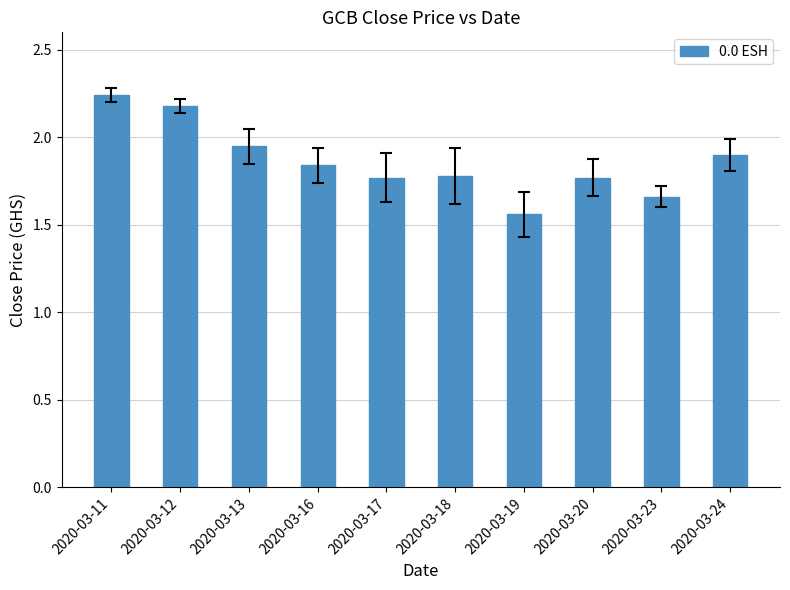

Are the bars horizontal?

No